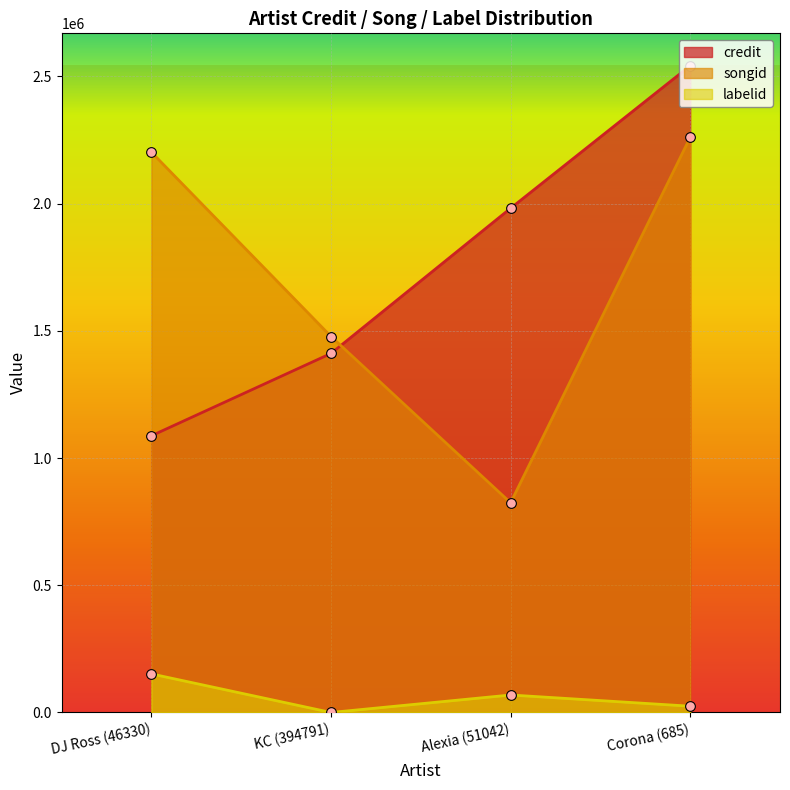

How many data points in songid are above 2201704?

1